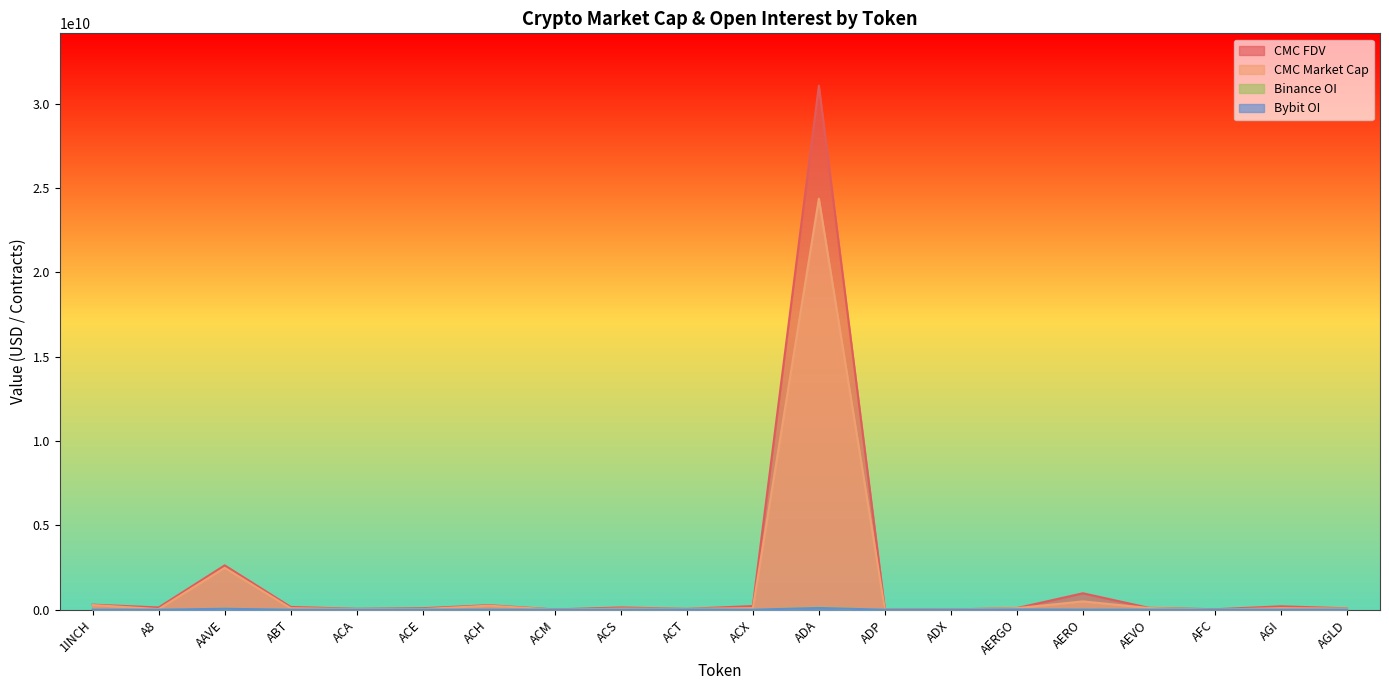

What is the value of the CMC_MarketCap point at the 19th from the left?

89014749.2